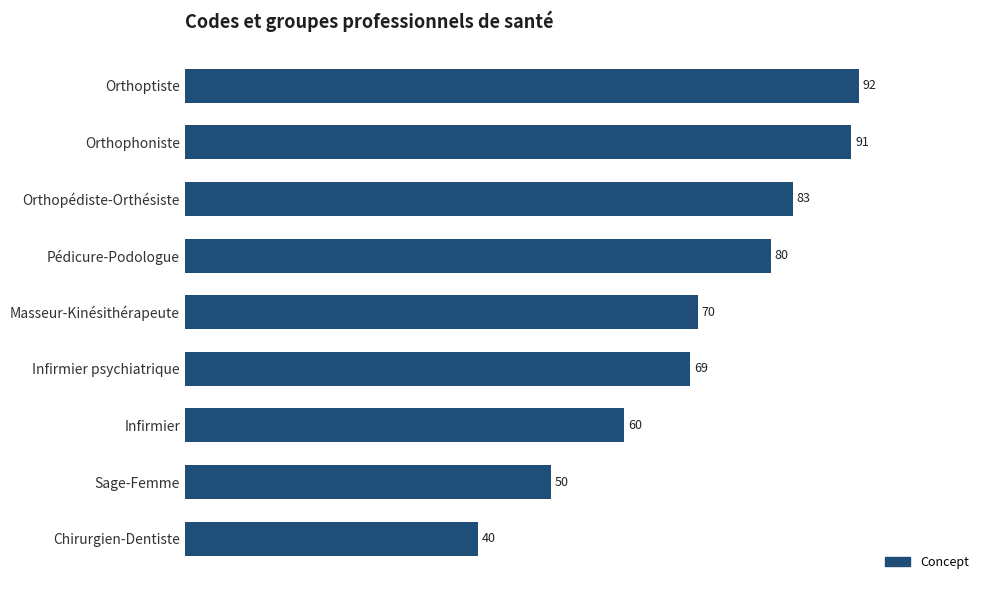

The chart shows a value of 32 at Masseur-Kinésithérapeute. True or false?

False